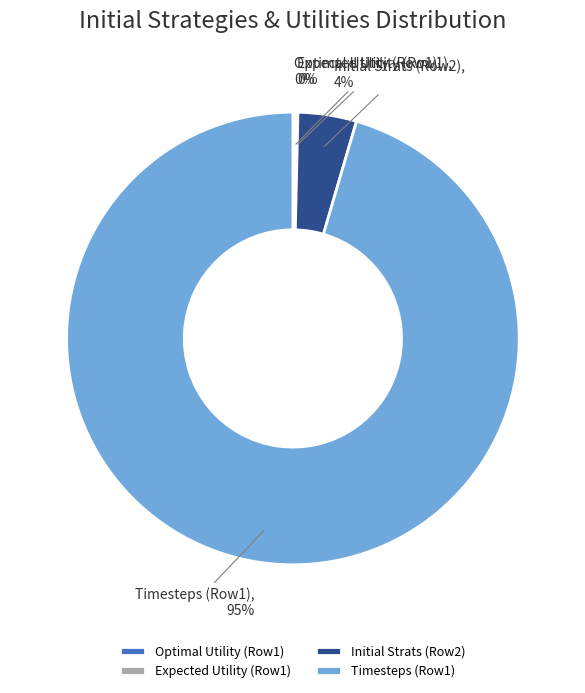

To the nearest percent, what is the average slice percentage?

25%